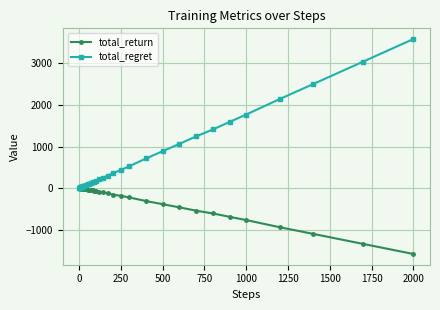

Is this an area chart (filled region under the line)?

No